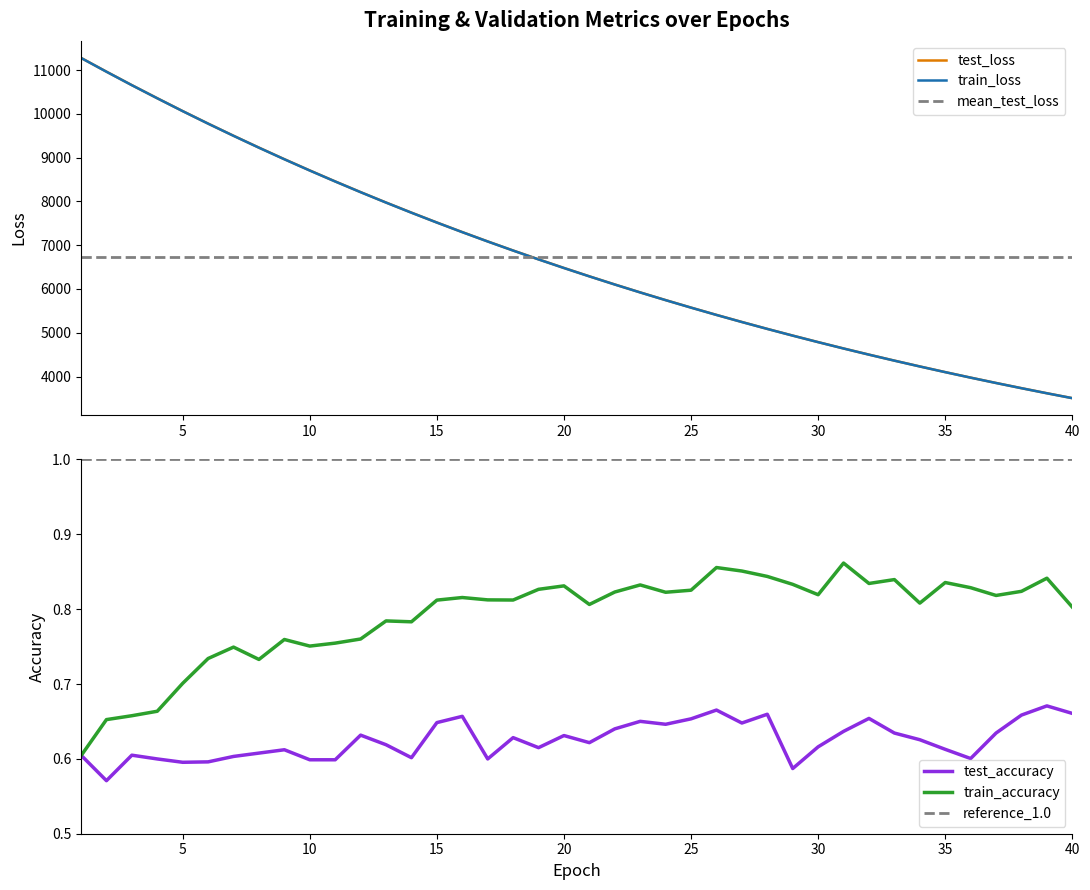

Count the train_accuracy values in the range 0 to 1.

40